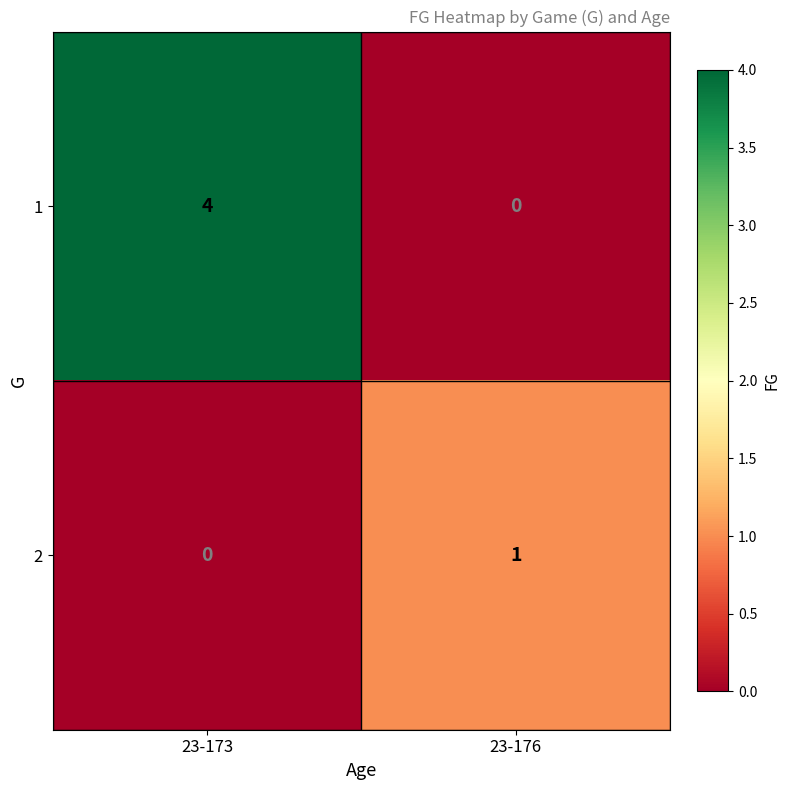

Is the value of 2 at 23-176 greater than the value of 1 at 23-173?

No